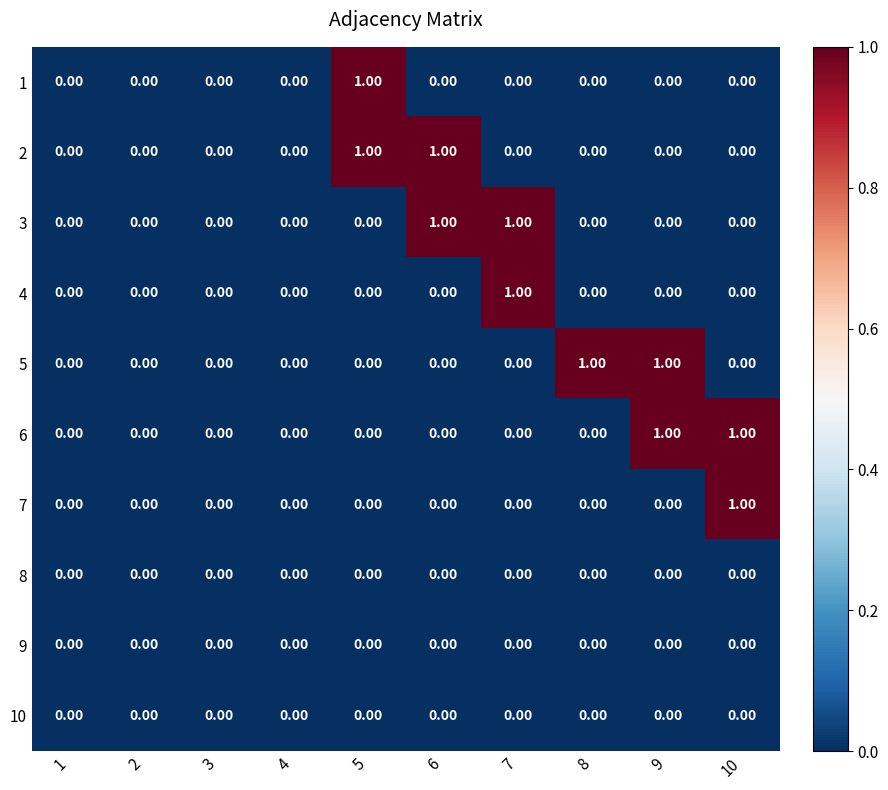

How many categories are shown in the chart?

10